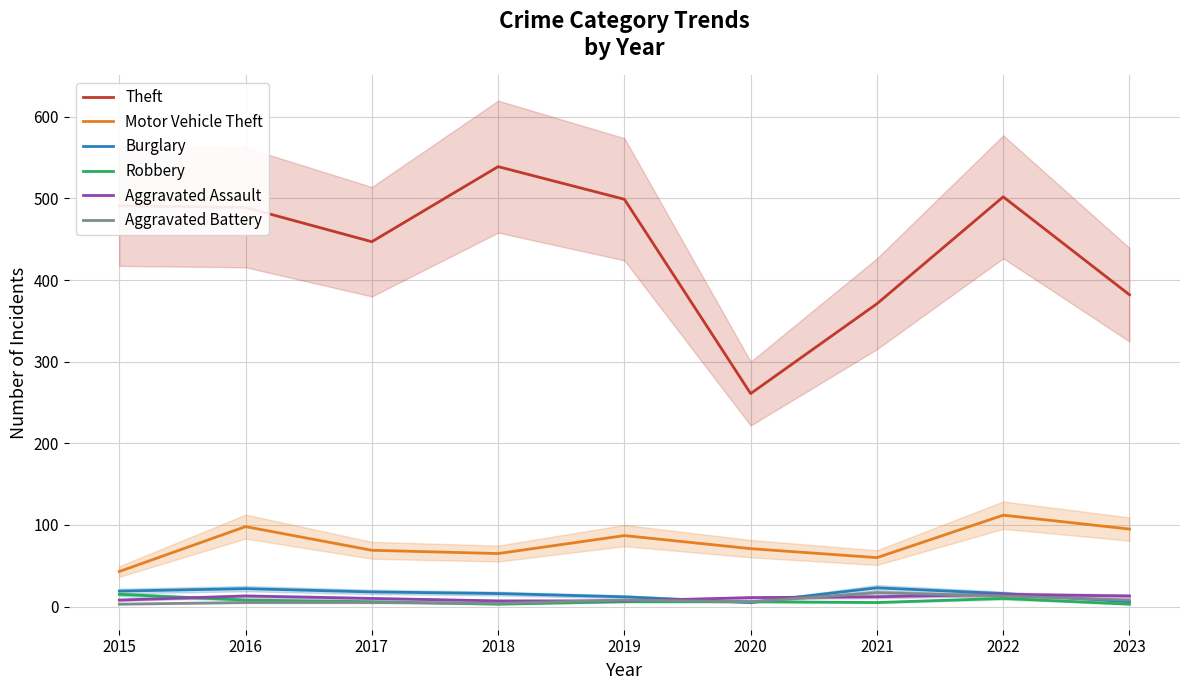

True or false: Aggravated Battery and Theft cross at least once.

False